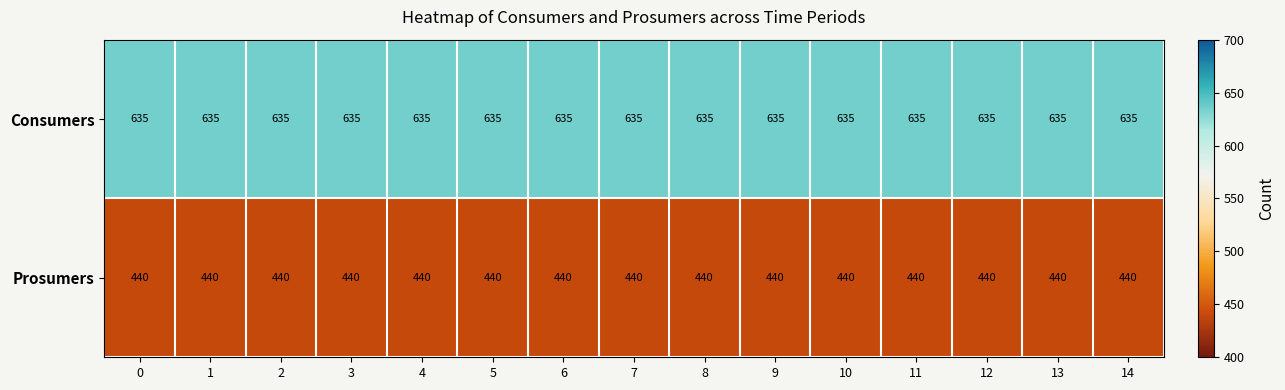

The Consumers series shows 1125 at 4. True or false?

False